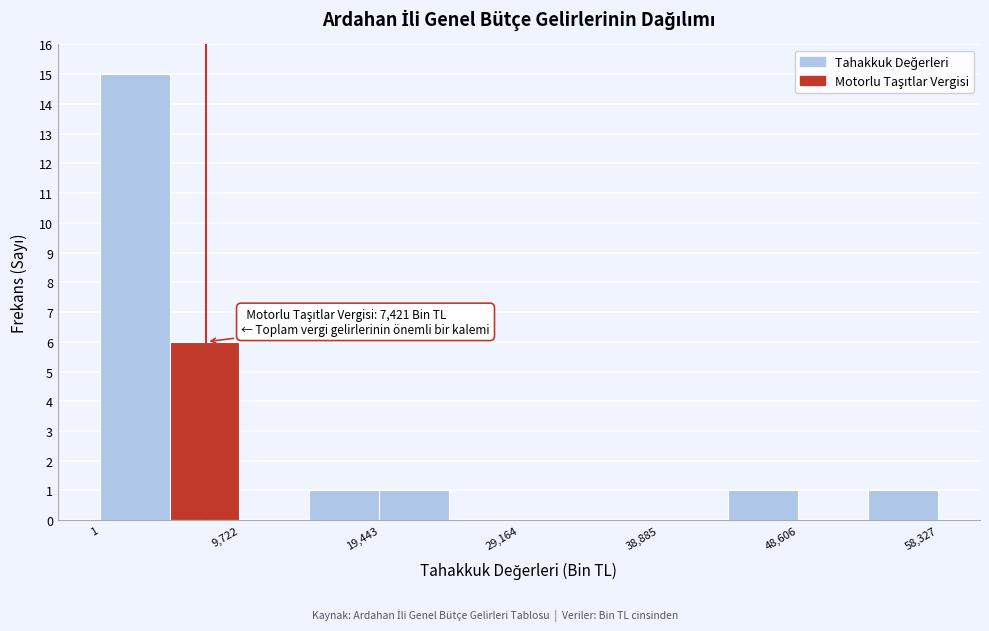

Over which range of the x-axis is the bar tallest?

0 to 5000